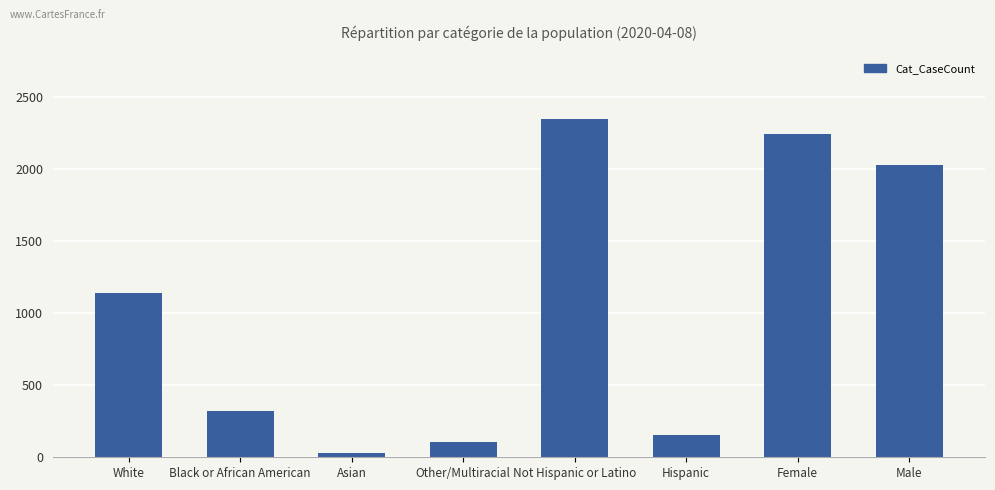

Which category has the highest value across all series?

Not Hispanic or Latino